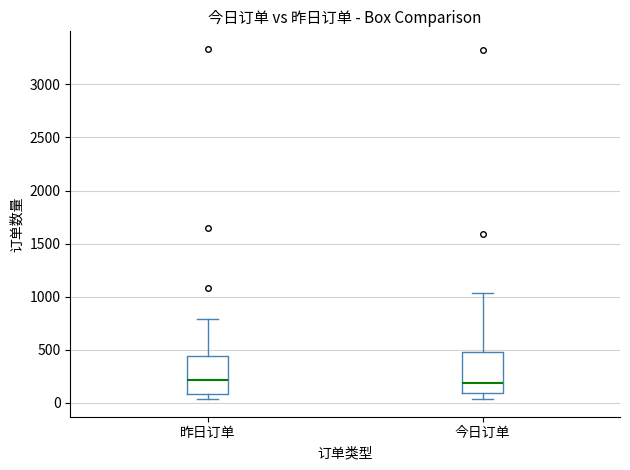

Reading left to right, read every box against the y-axis: the position of its median line, the range the box covers, and the ends of its whiskers. The values are not printed on the chart, so give them approximately, as read against the axis.

昨日订单: median 200, box 100 to 450, whiskers 50 to 800
今日订单: median 200, box 100 to 500, whiskers 50 to 1050